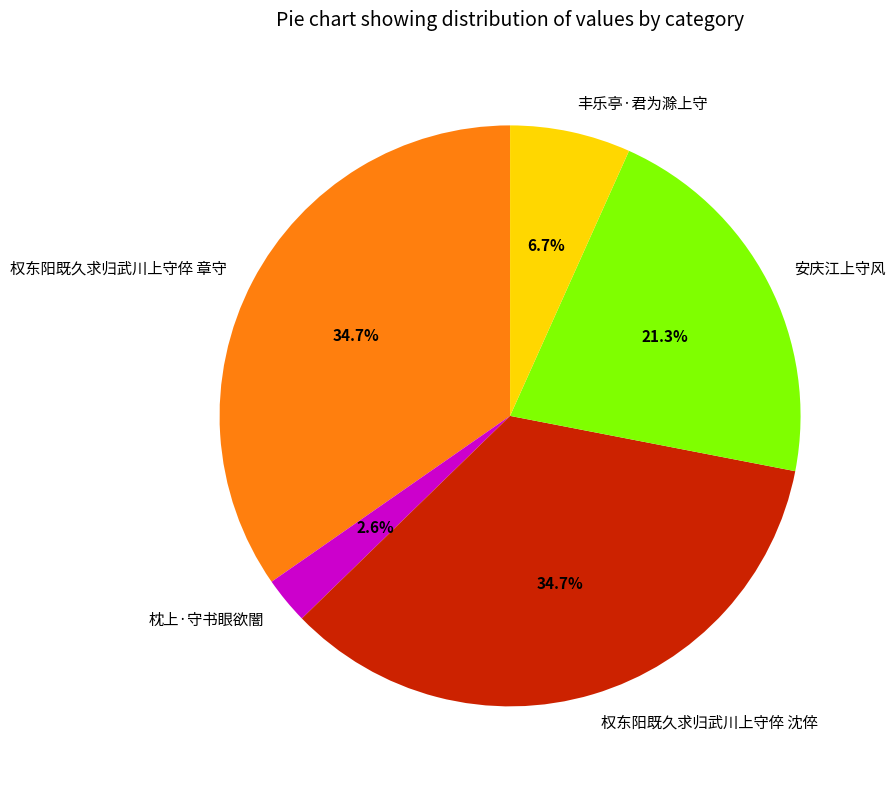

Do 权东阳既久求归武川上守倅 章守 and 丰乐亭·君为滁上守 together represent more than half of the pie?

No